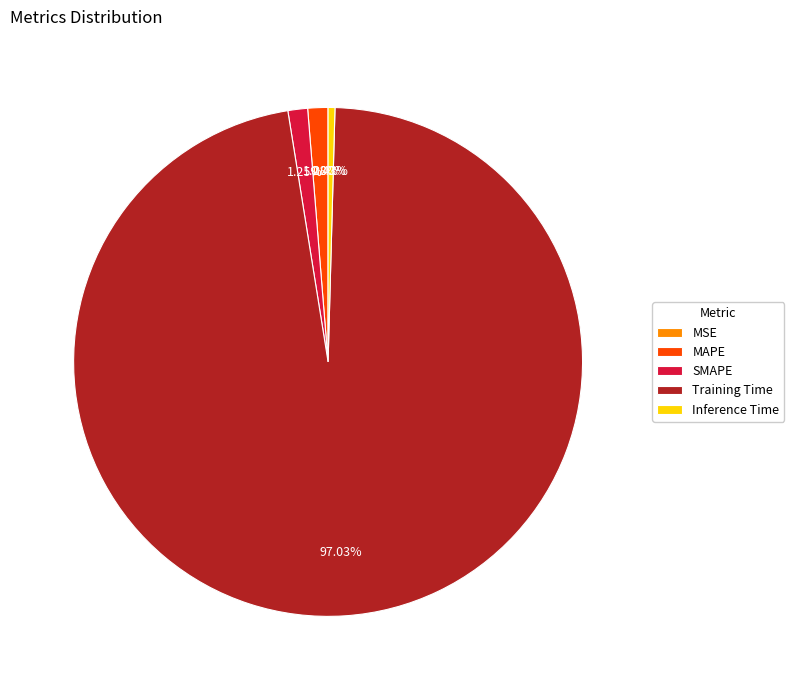

Do MAPE and Inference Time together represent more than half of the pie?

No